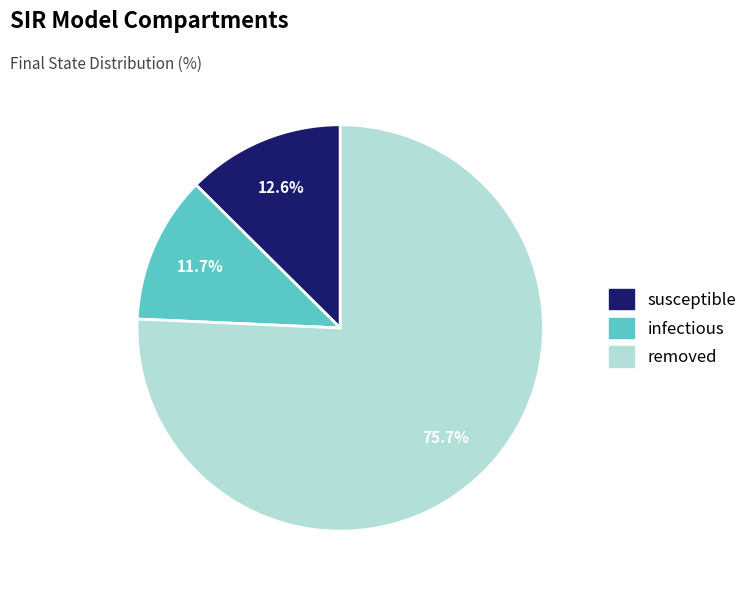

Which has a higher value, infectious or removed?

removed